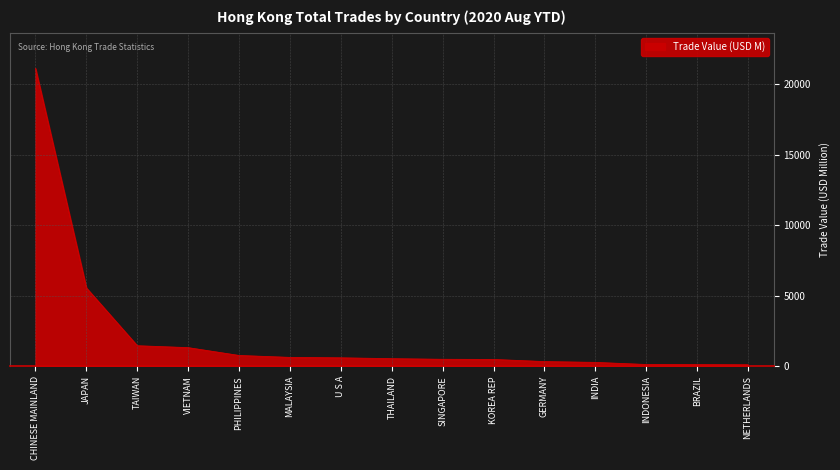

What is the sum of all values?

33826.1